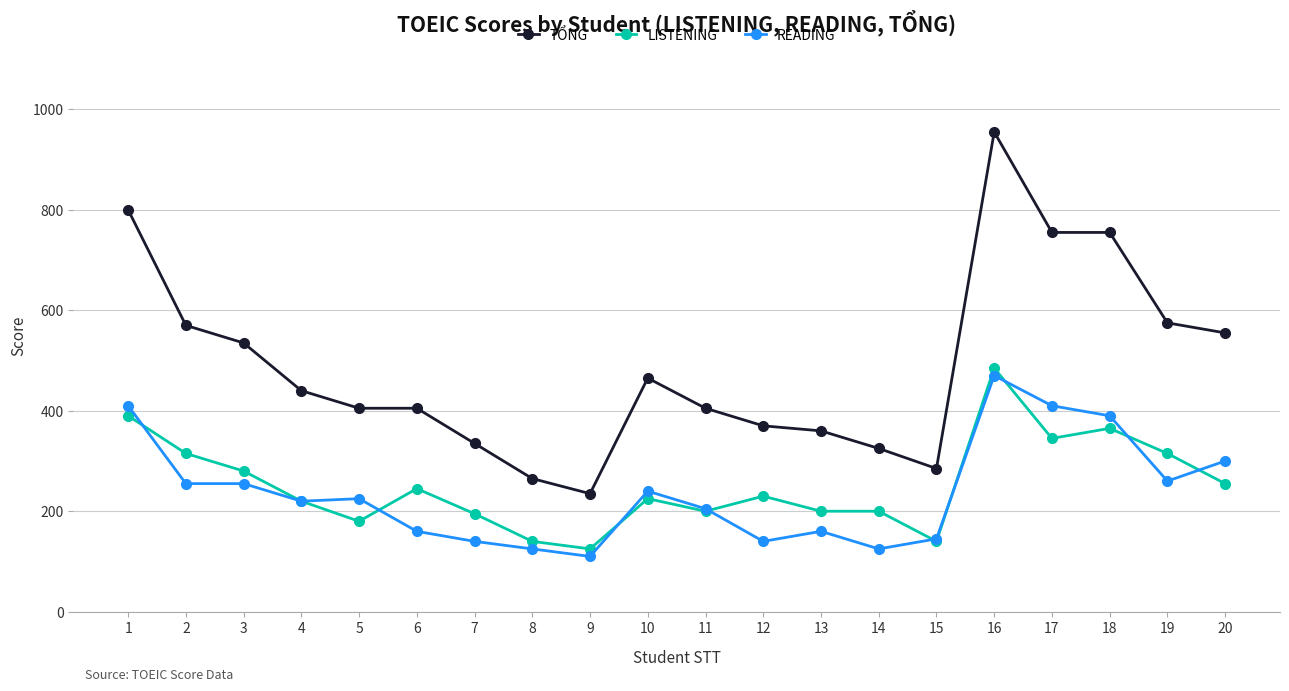

True or false: LISTENING and TỔNG intersect in this chart.

False